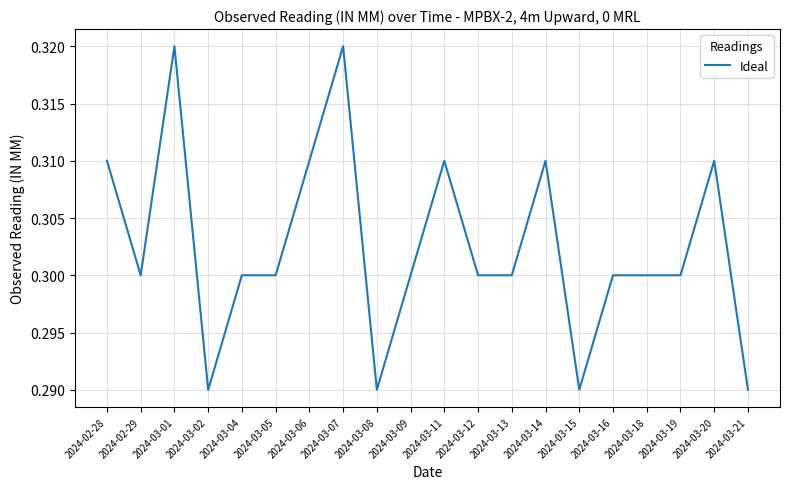

True or false: the data shows 0.3 at 2024-03-20.

True